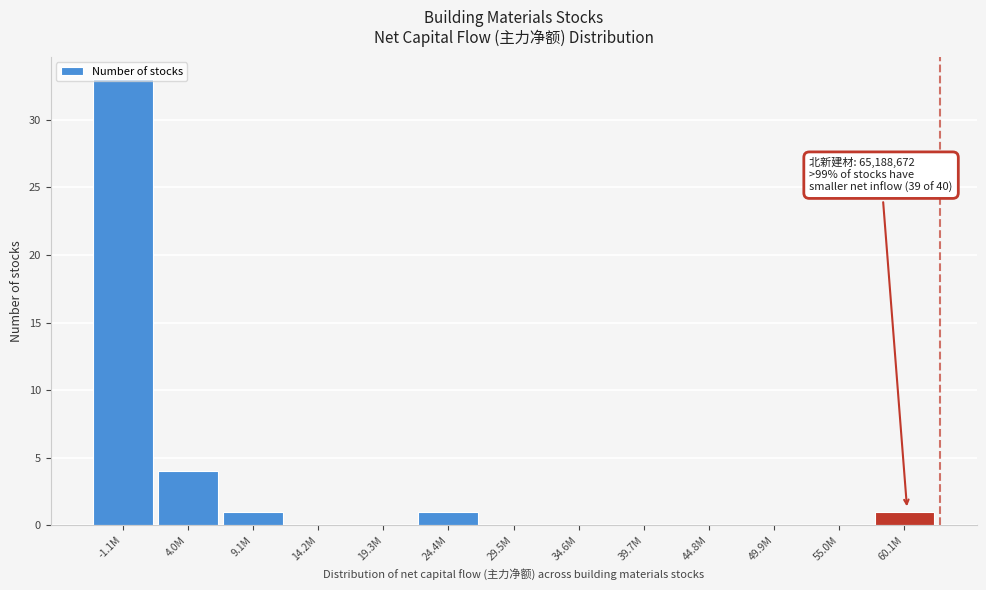

Which label corresponds to the largest value in the chart?

-1.1M